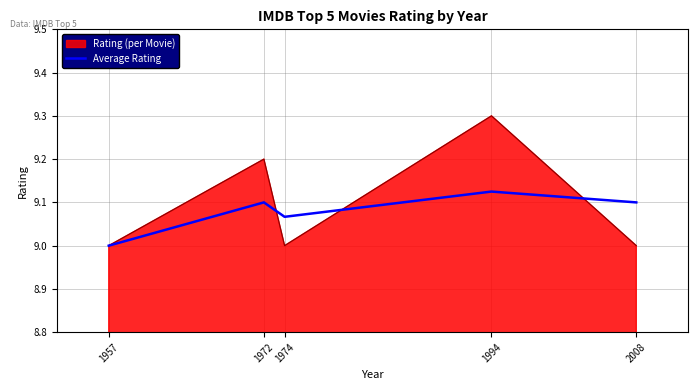

Between 1957 and 1994, which series saw the biggest shift?

Rating (per Movie)